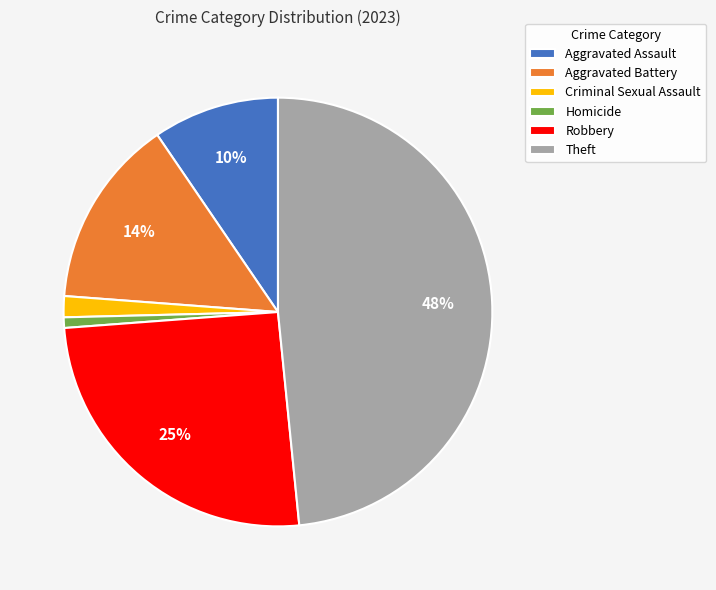

Count the number of slices in the pie.

6